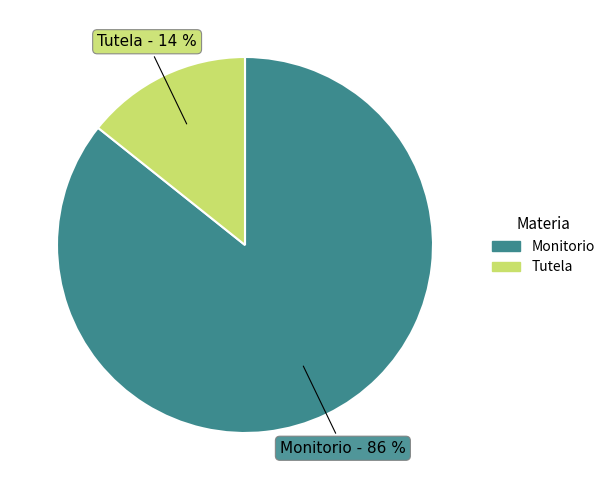

Rank the categories by value from lowest to highest.

Tutela, Monitorio